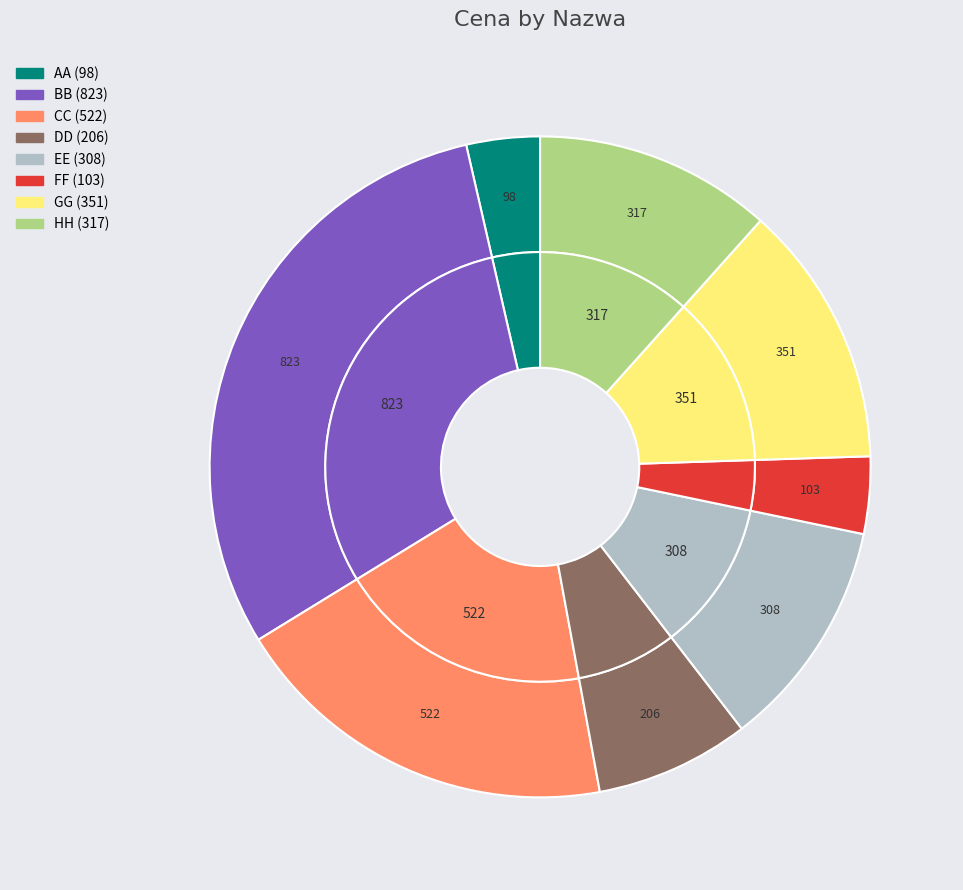

Count the number of slices in the pie.

8